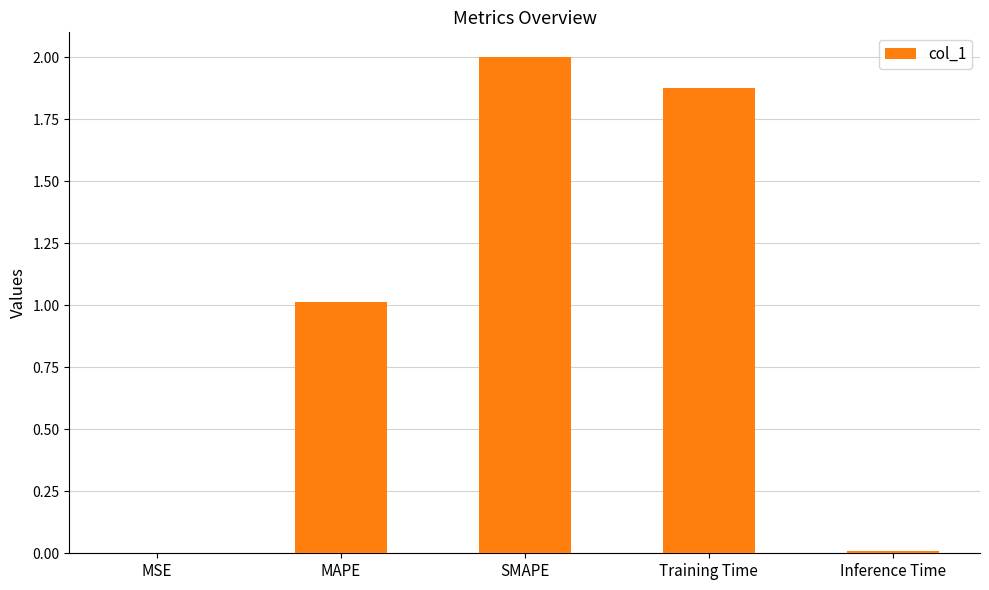

The chart shows a value of 0.0 at Inference Time. True or false?

True